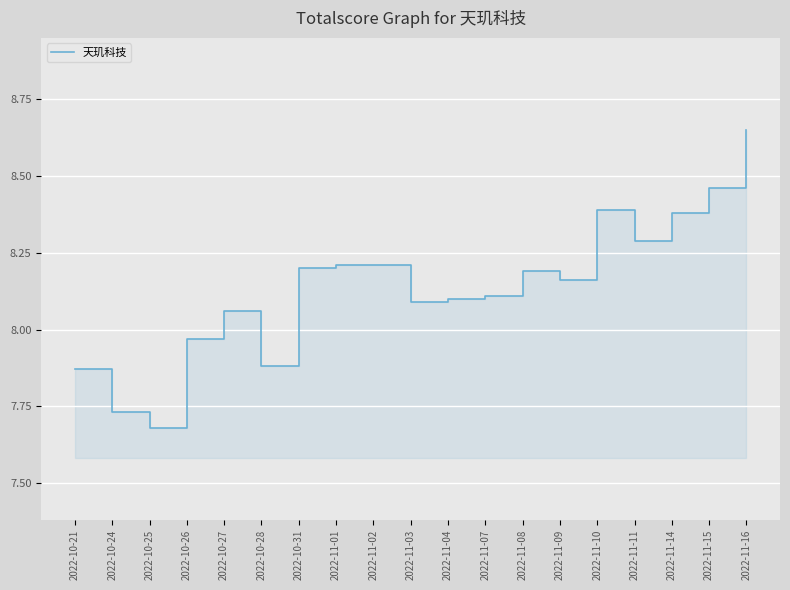

What position from the right is 2022-10-28?

14